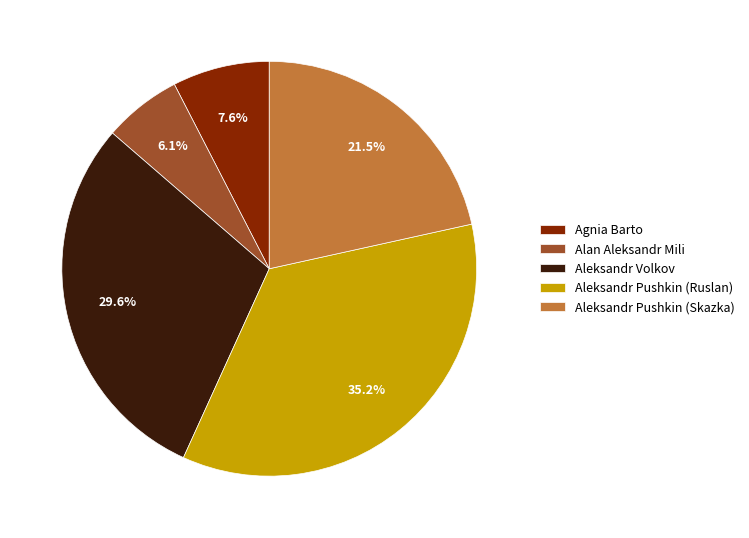

True or false: Aleksandr Volkov accounts for 30% of the total.

True